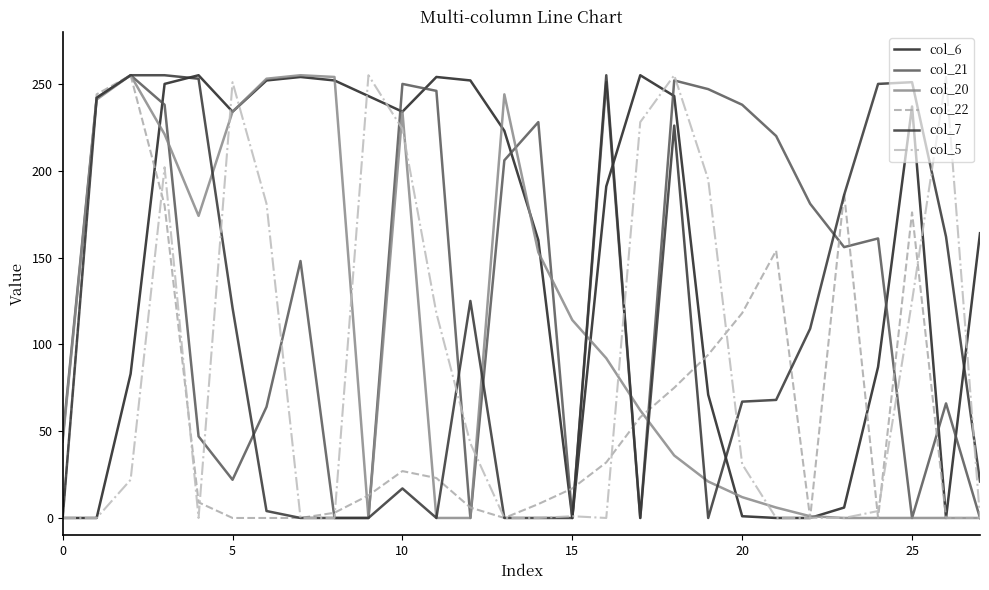

True or false: col_7 and col_5 intersect in this chart.

True